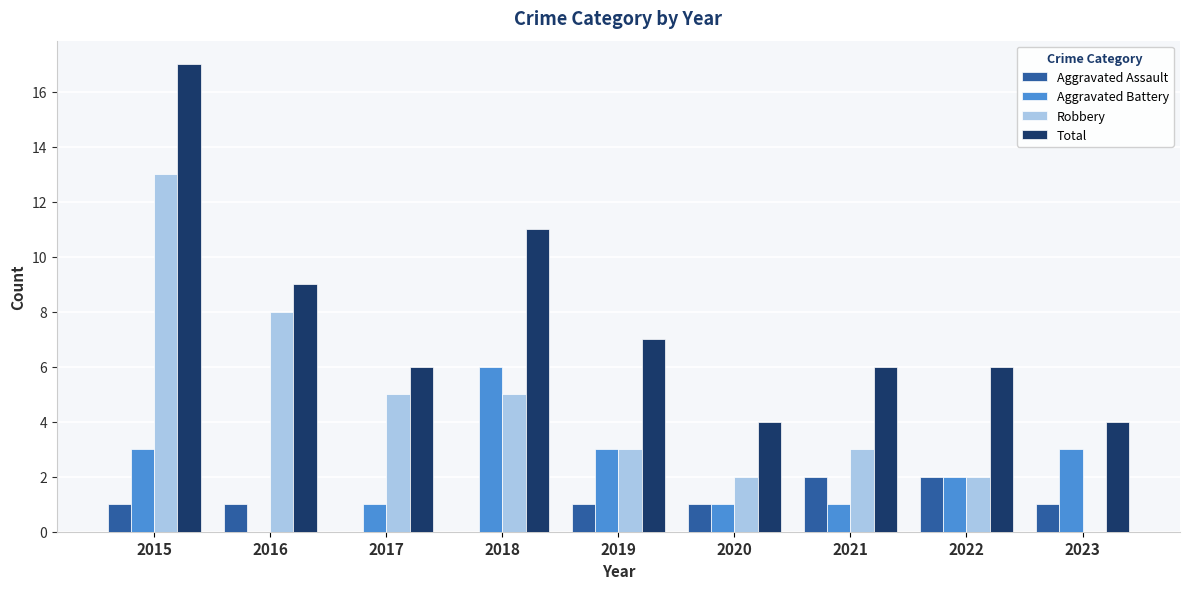

Which series has the largest total across all categories?

Total